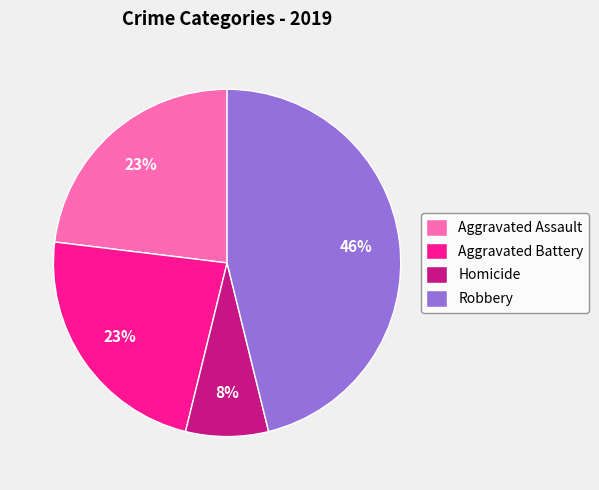

What is the largest slice in the pie chart?

Robbery